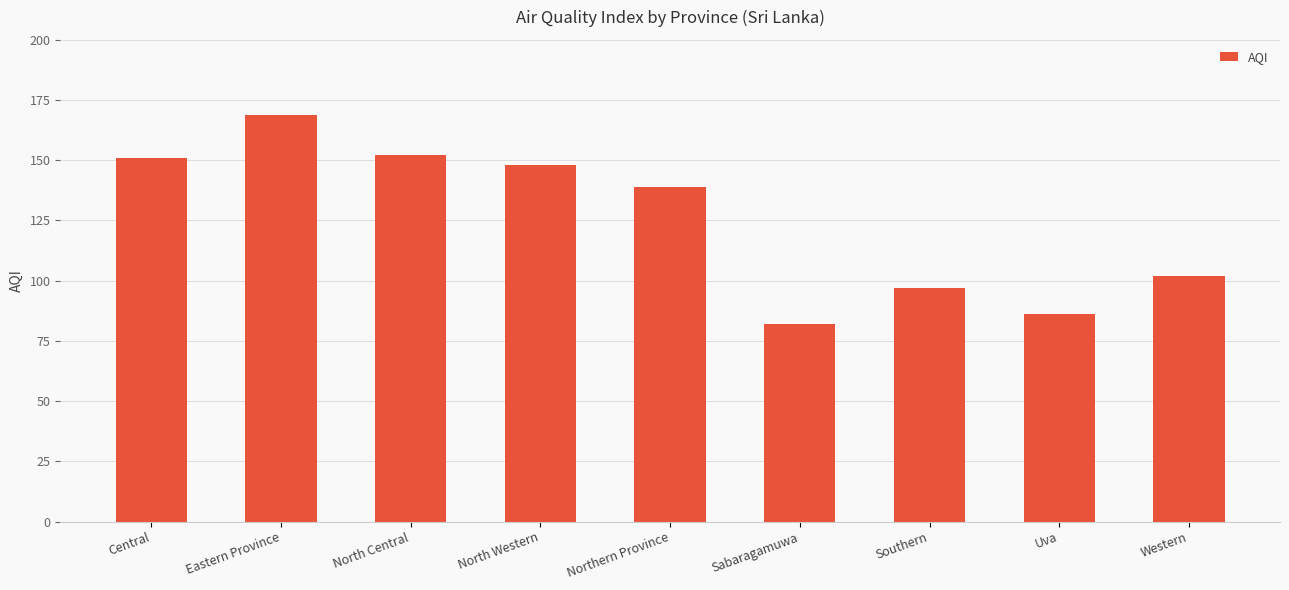

What is the change in value from Eastern Province to North Western?

-21